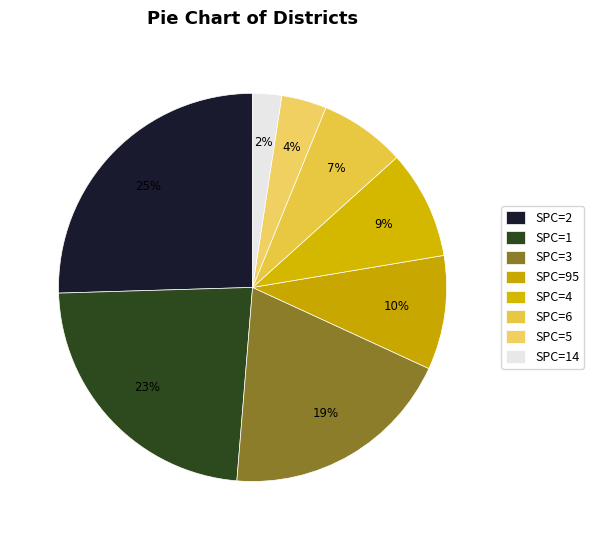

How many segments does this pie chart have?

8